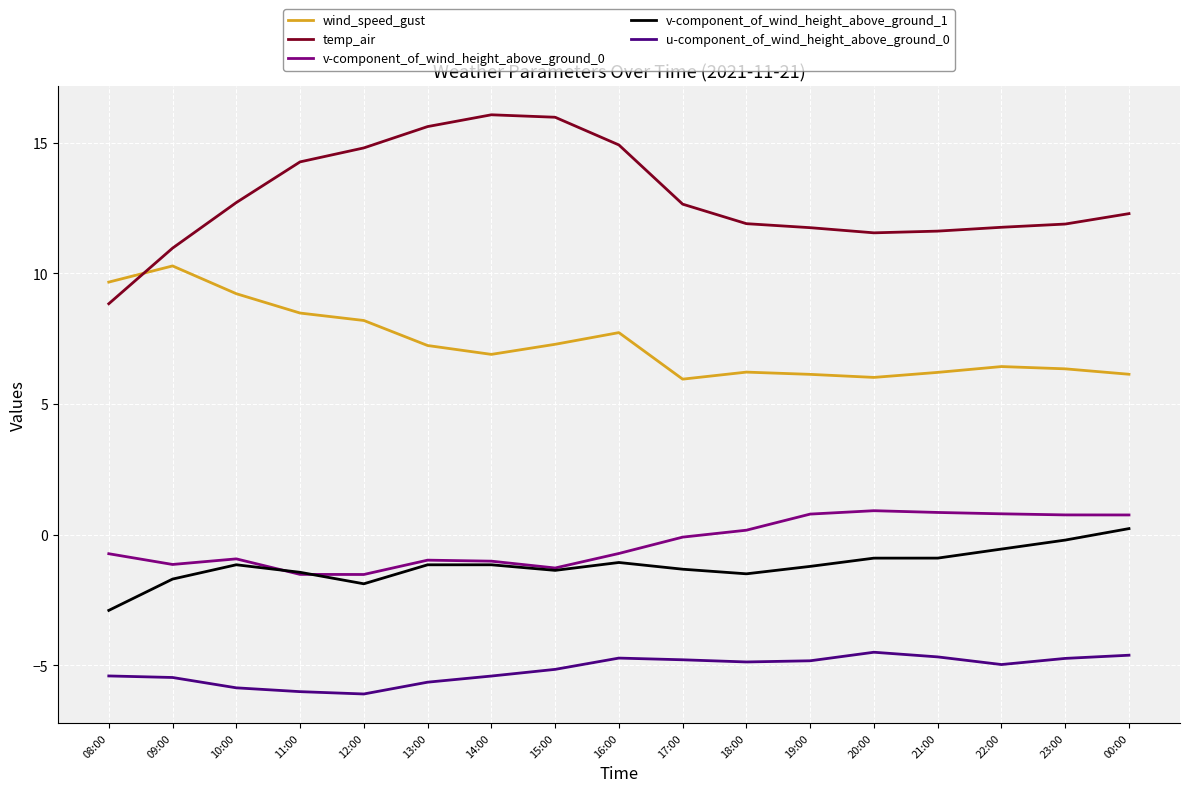

In wind_speed_gust, how many points are lower than both neighbors (excluding endpoints)?

3